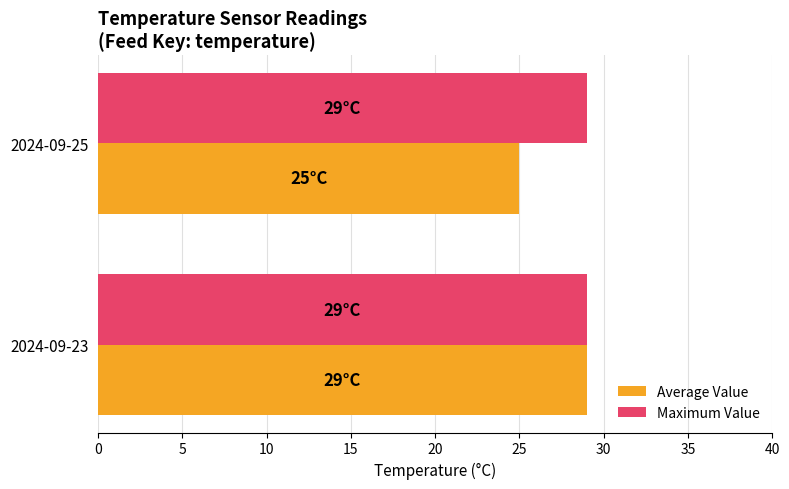

True or false: Average Value has a value of 17 at 2024-09-25.

False